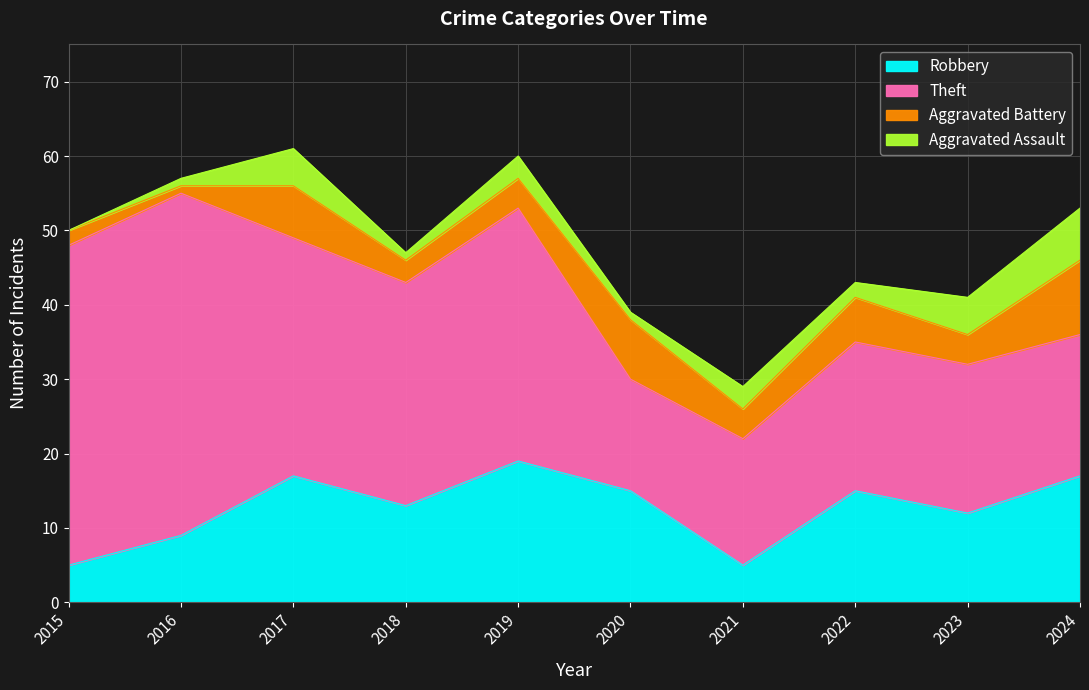

True or false: Theft and Aggravated Assault intersect in this chart.

False